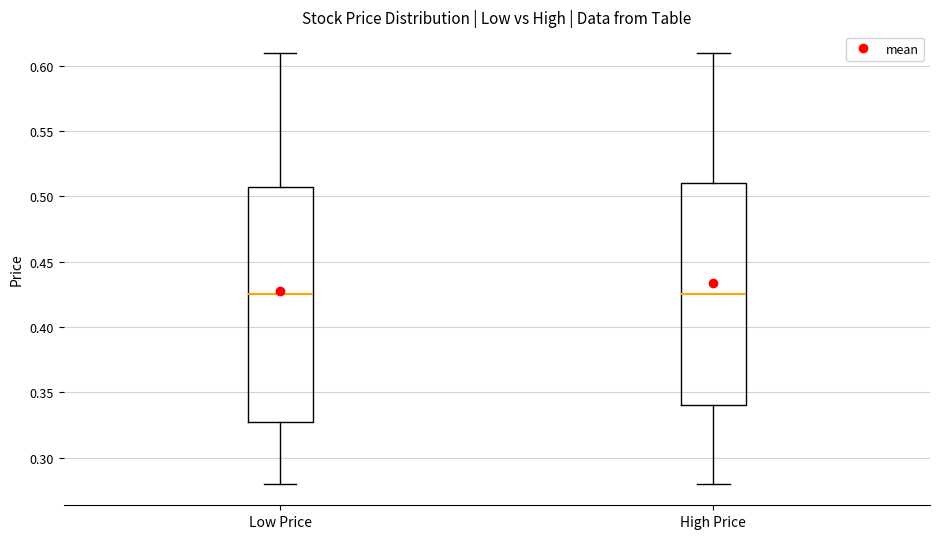

Reading left to right, transcribe this box plot: for each box, give where its median line is, the range the box spans, and where its two whiskers end, as read against the y-axis. The values are not printed on the chart, so give them approximately, as read against the axis.

Low Price: median 0.425, box 0.330 to 0.510, whiskers 0.280 to 0.610
High Price: median 0.425, box 0.340 to 0.510, whiskers 0.280 to 0.610